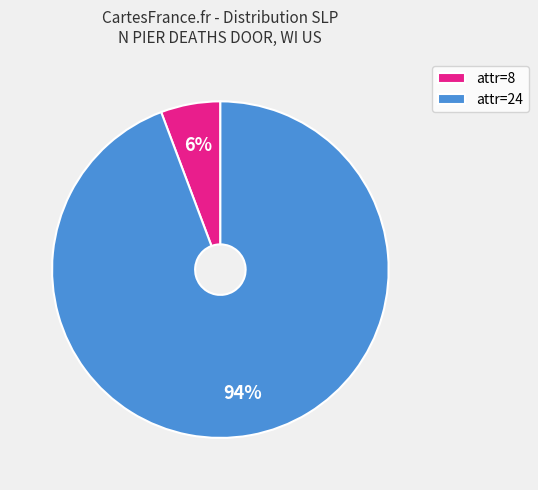

Which has a higher value, attr=24 or attr=8?

attr=24